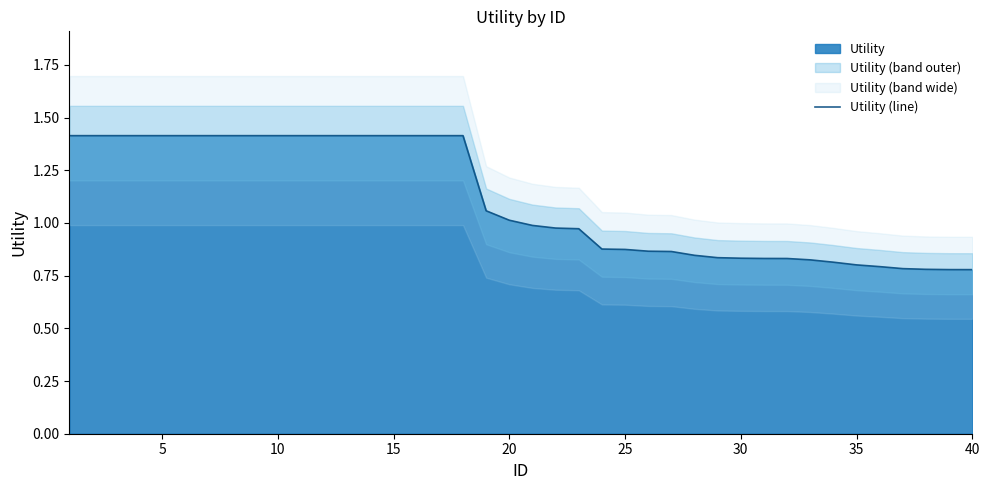

Between 15 and 20, which is larger?

15